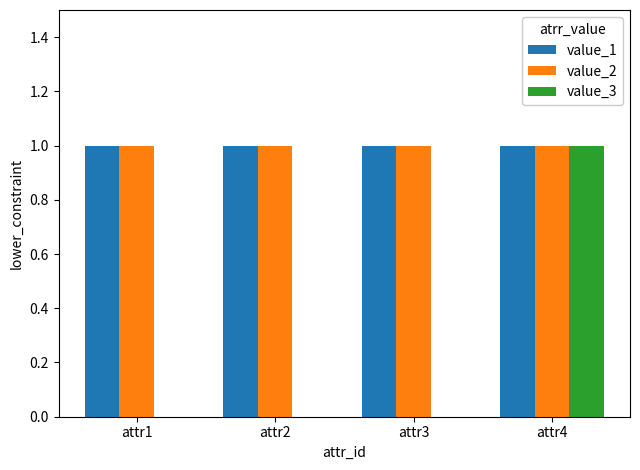

Are the bars horizontal?

No